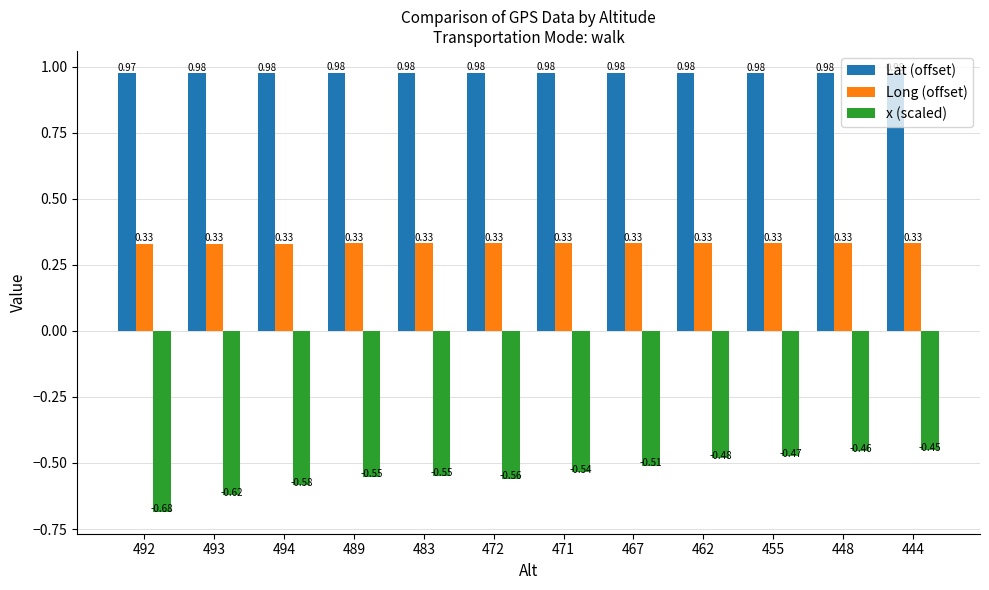

What is the label of the 5th bar from the right?

467